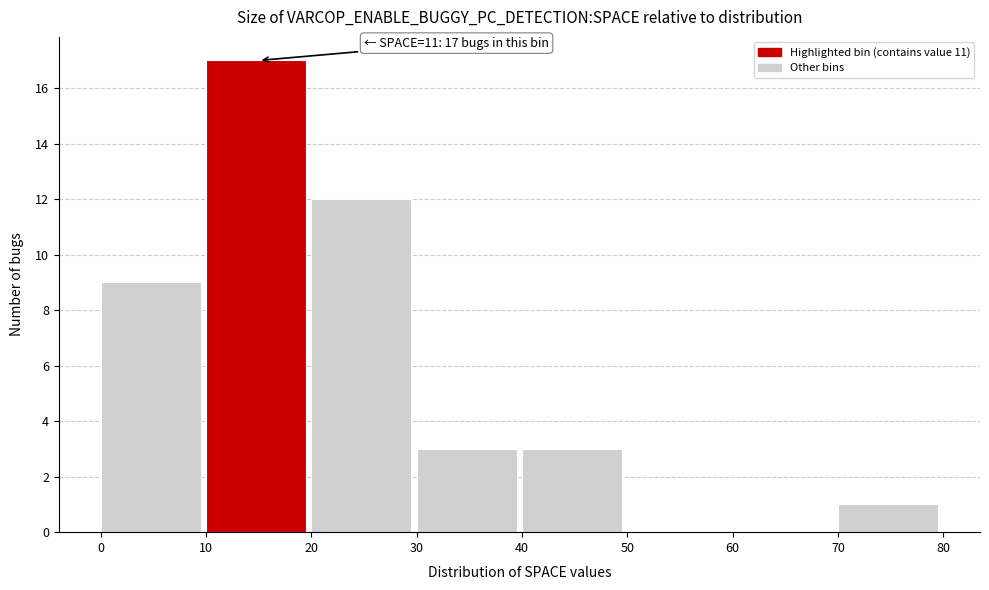

Over which range of the x-axis is the bar tallest?

10 to 20